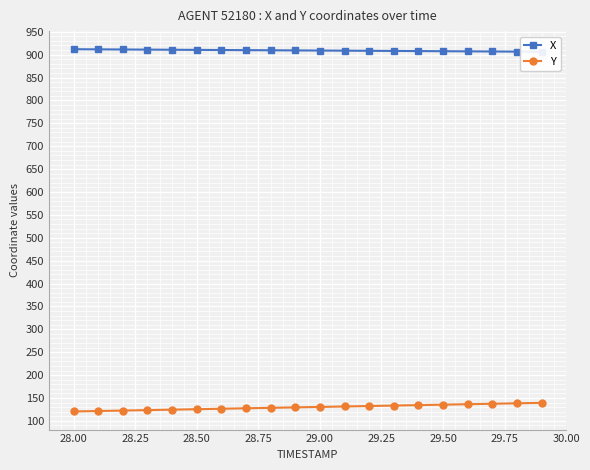

Reading right to left, list all the values displayed in this chart.

X: 906.3	906.6	906.9	907.2	907.5	907.8	908.1	908.4	908.7	909.0	909.3	909.5	909.8	910.1	910.4	910.7	911.0	911.3	911.6	911.9
Y: 139.4	138.4	137.4	136.4	135.4	134.4	133.4	132.4	131.4	130.5	129.5	128.5	127.5	126.5	125.5	124.5	123.5	122.5	121.5	120.5